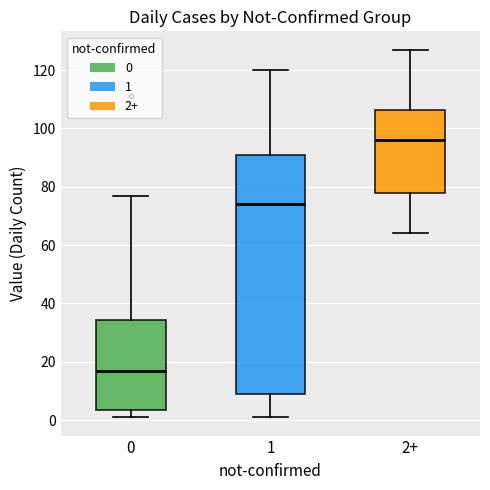

Where is the upper edge of the box for 2+ on the y-axis? The values are not printed on the chart, so give them approximately, as read against the axis.

106